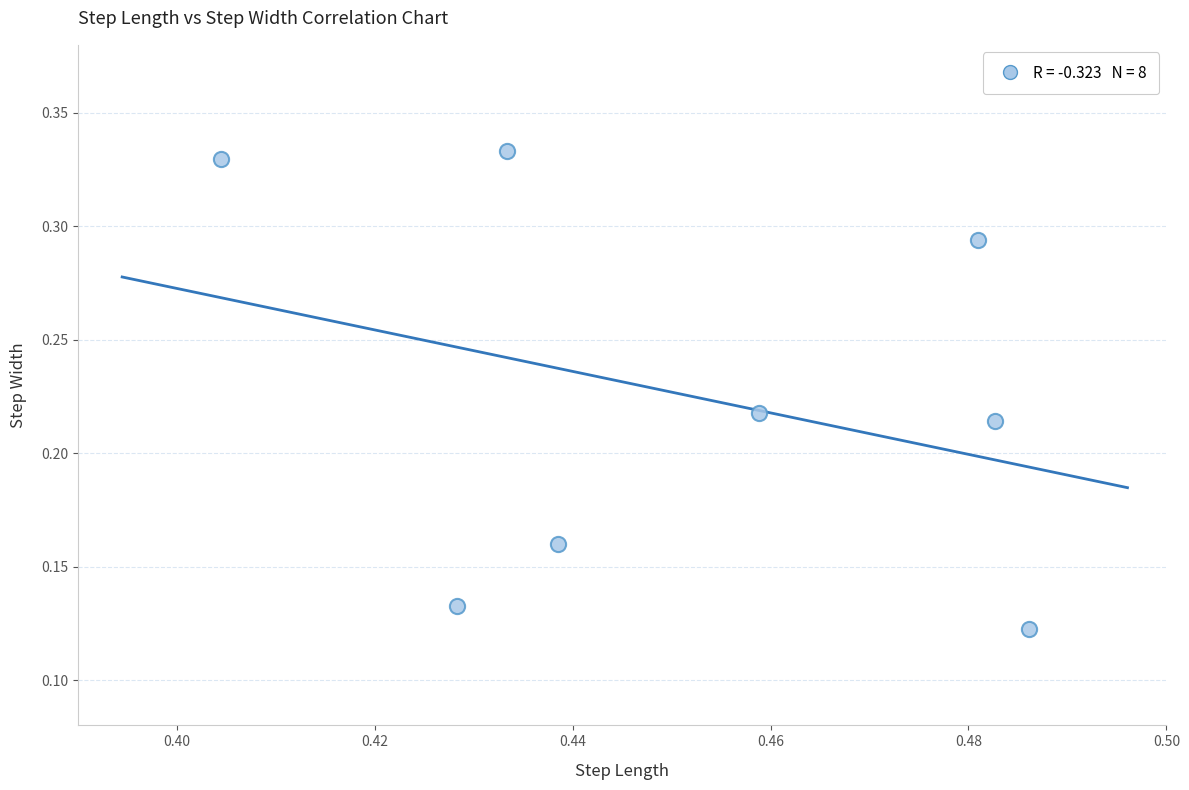

What is the average X value?

0.5